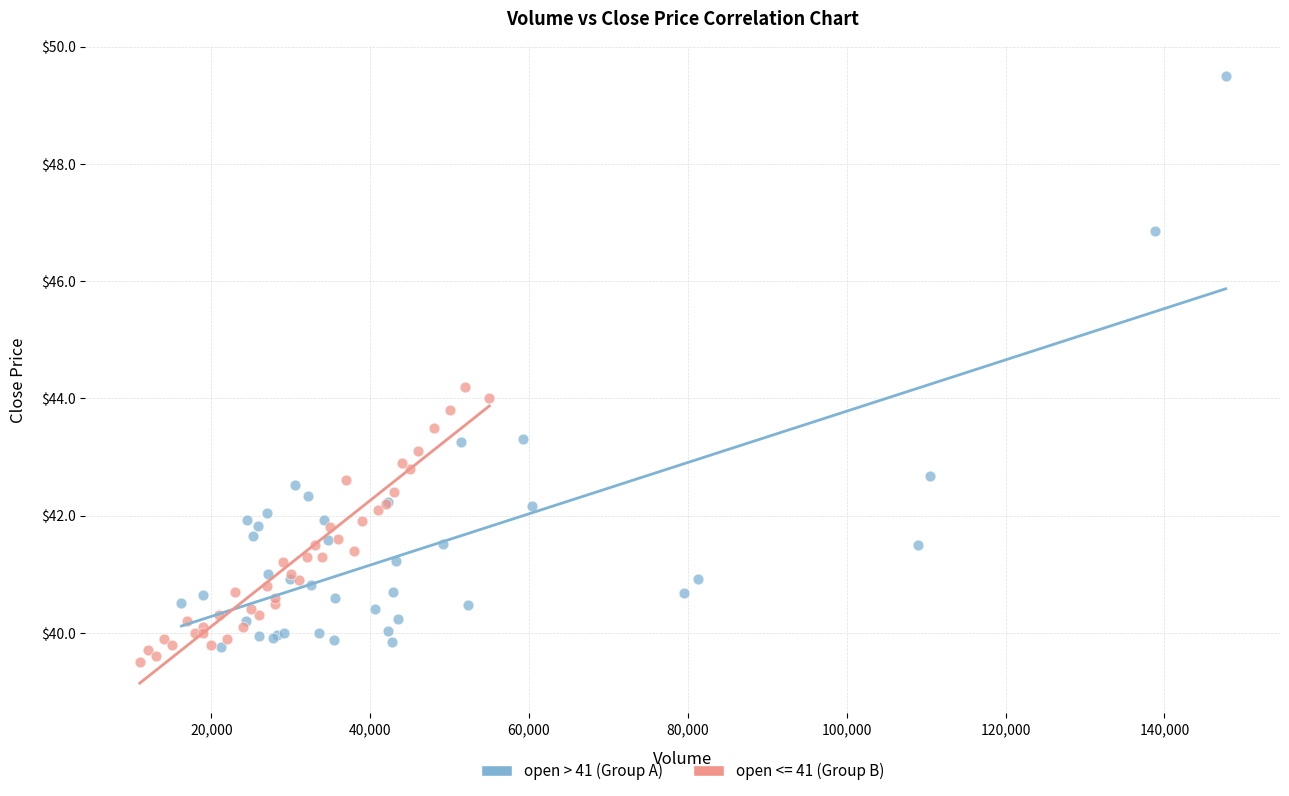

Which series contains the highest Y value?

open > 41 (Group A)